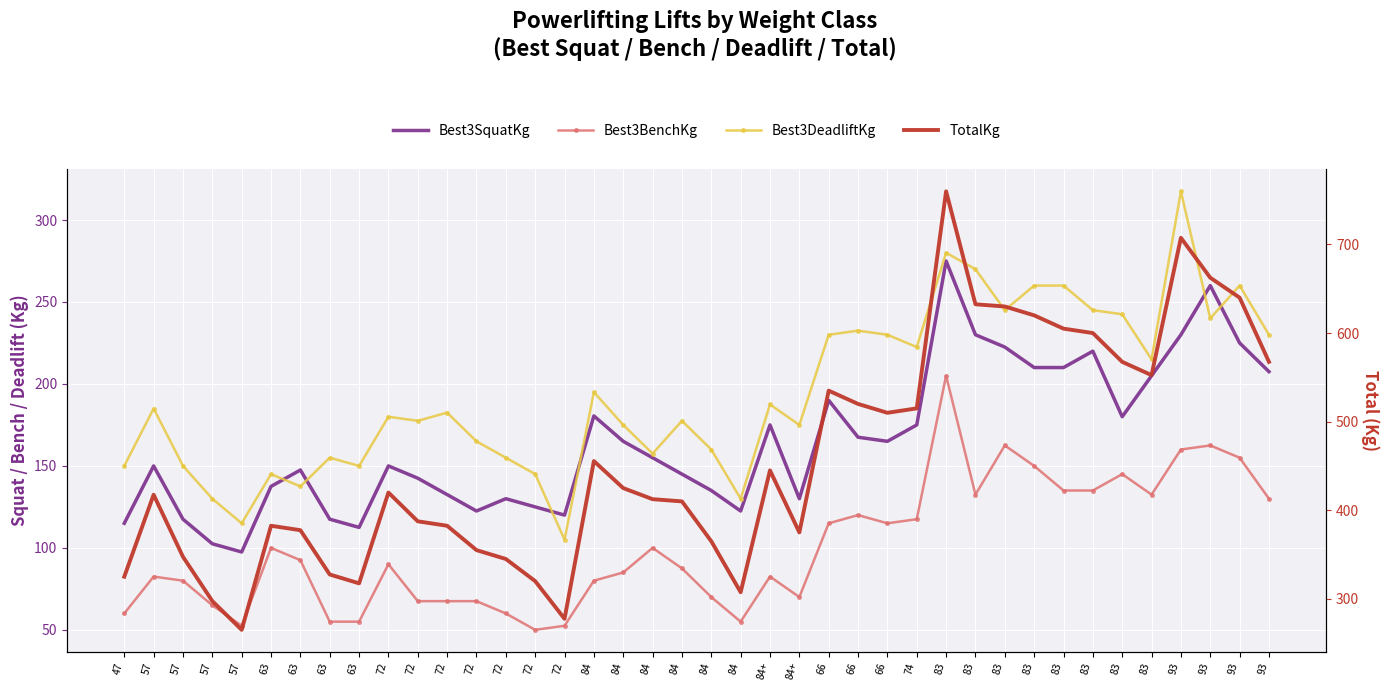

Is it true that Best3BenchKg equals 106.2 at 72?

False